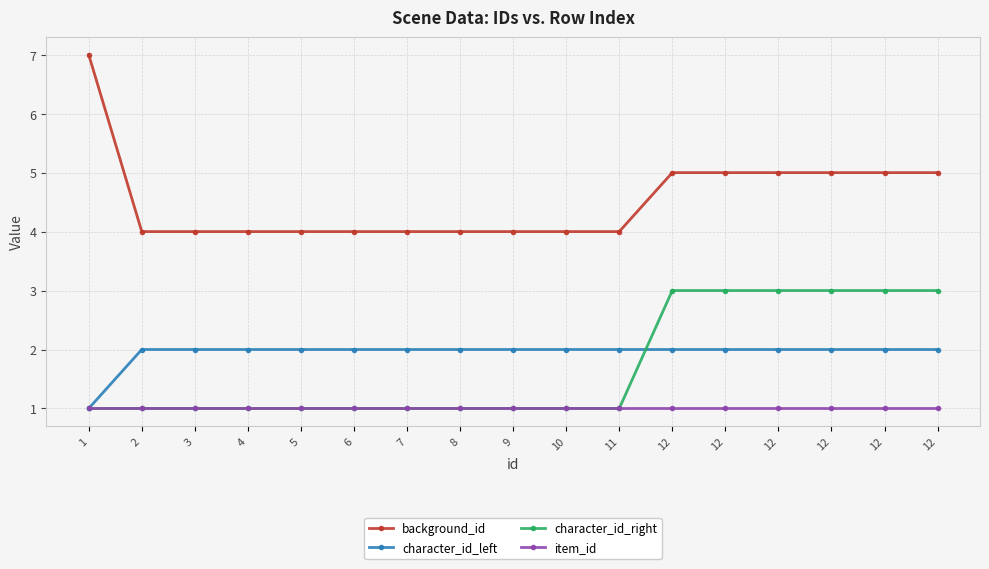

At which category does the chart reach its minimum across all series?

1